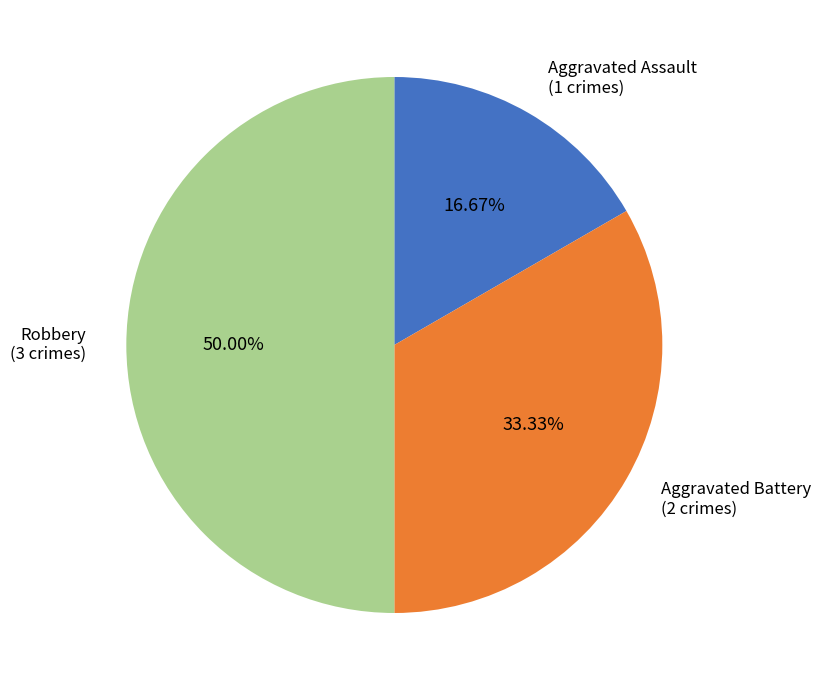

Which category has the biggest portion of the pie?

Robbery